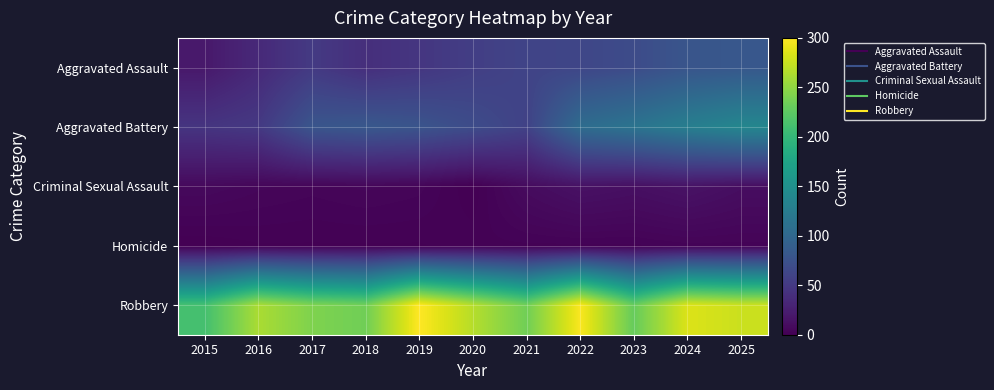

How many distinct data groups are displayed?

5